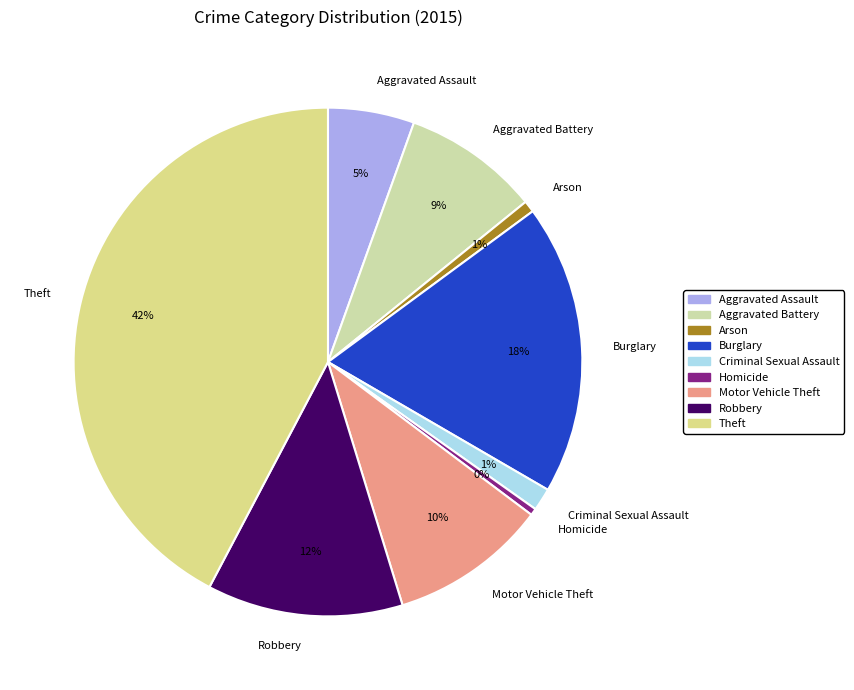

Does any single category account for the majority?

No